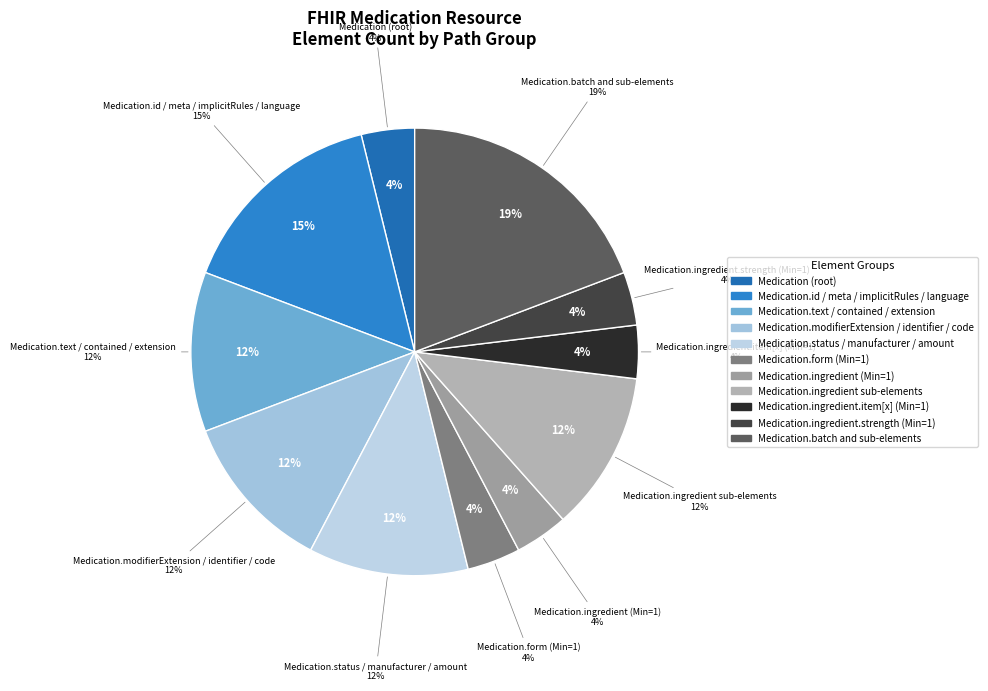

What is the change in value from Medication.implicitRules to Medication.extension?

+1